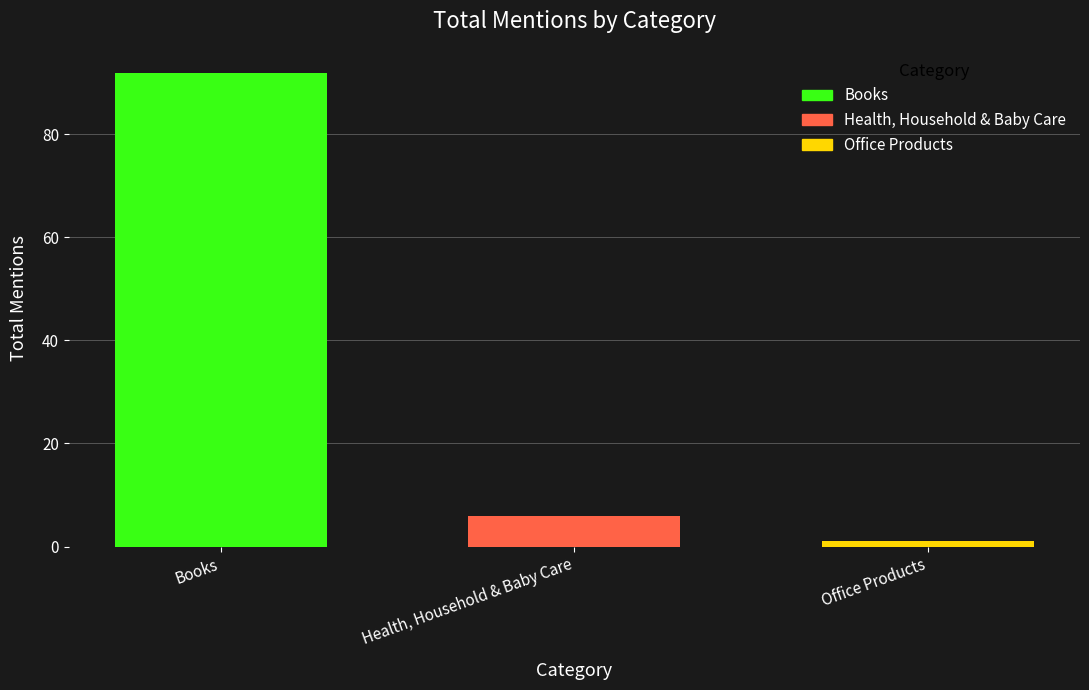

Approximately how many times larger is the value at Books compared to Health, Household & Baby Care?

15.3